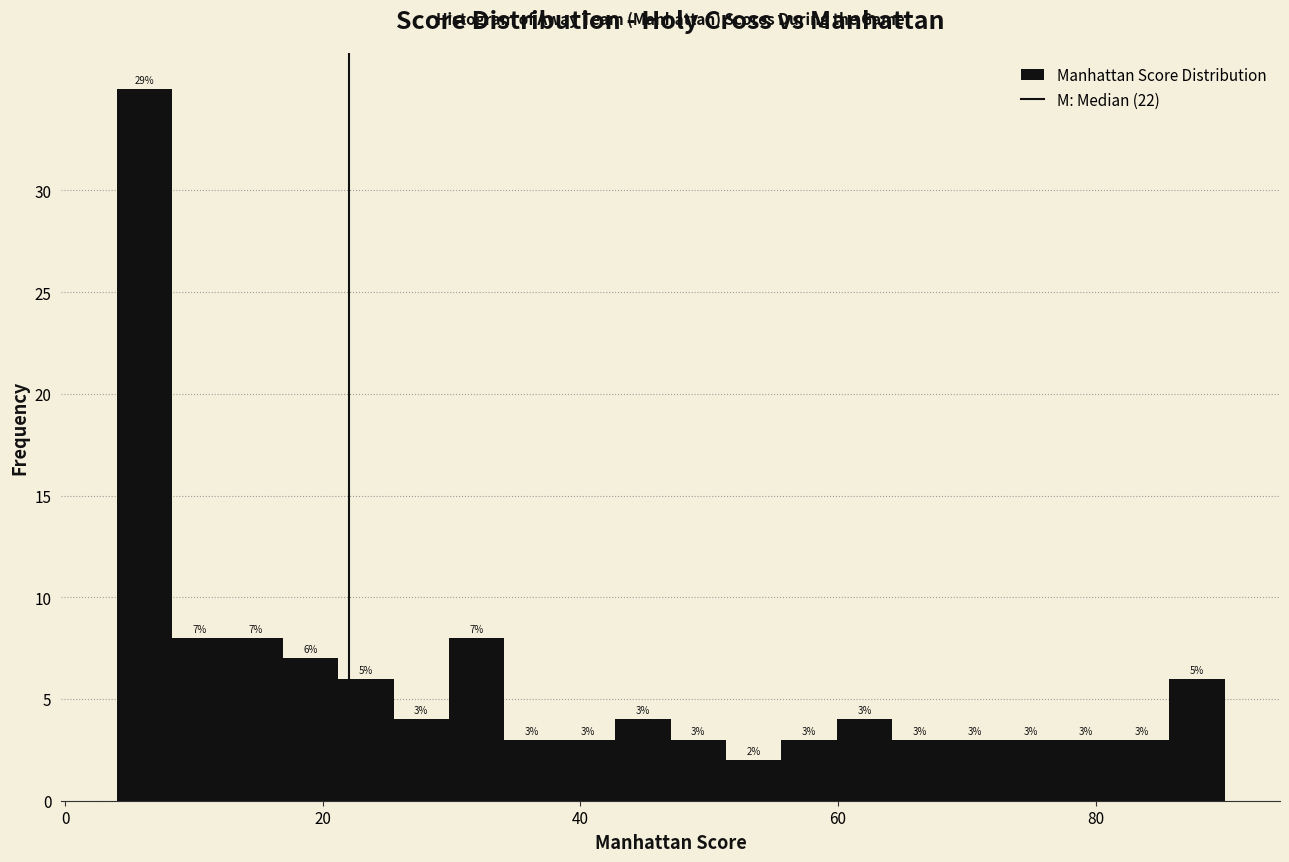

Around what value on the x-axis is the tallest bar? Give the approximate position of its centre, as read against the axis.

6